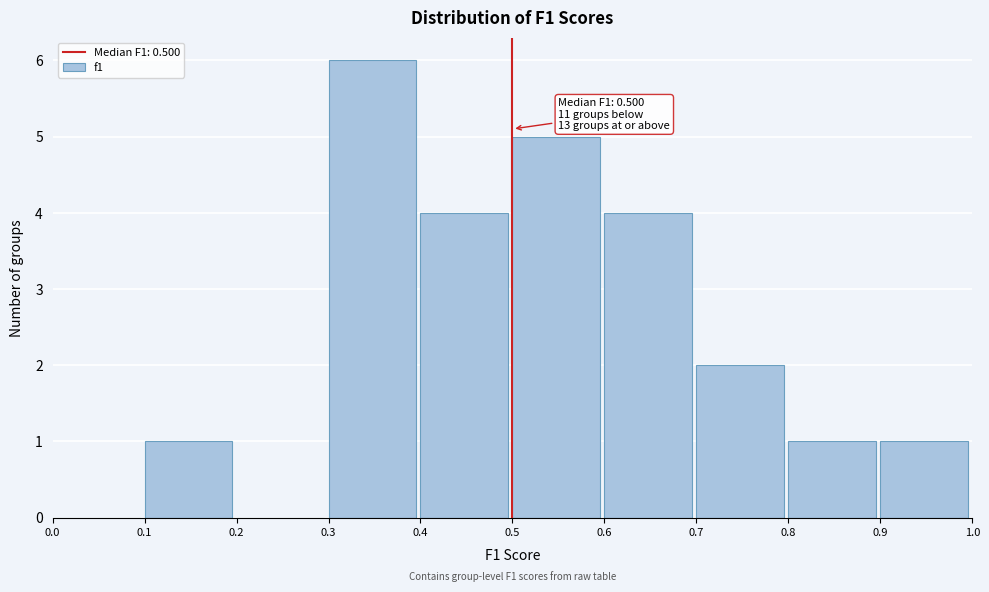

Over which range of the x-axis is the bar tallest?

0.3 to 0.4